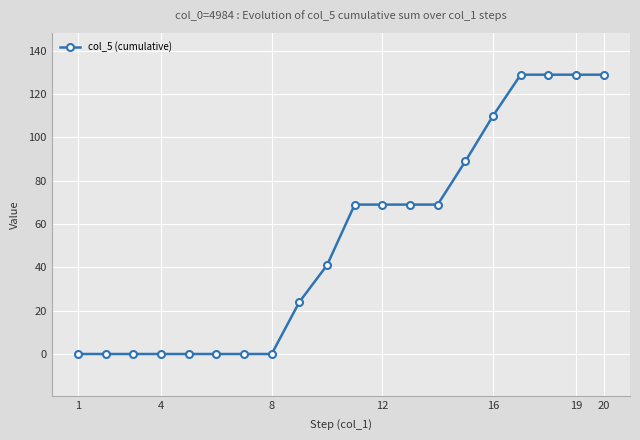

What is the sum of all values?

1056